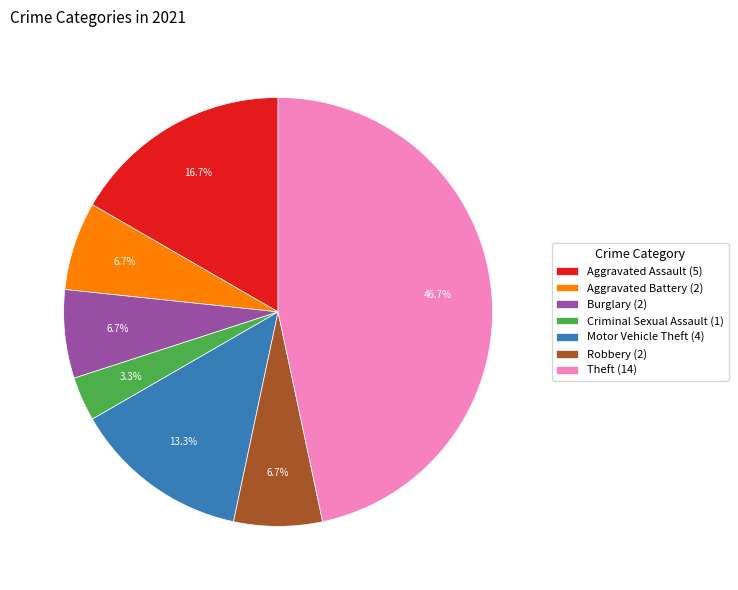

To the nearest percent, what is the average slice percentage?

14%